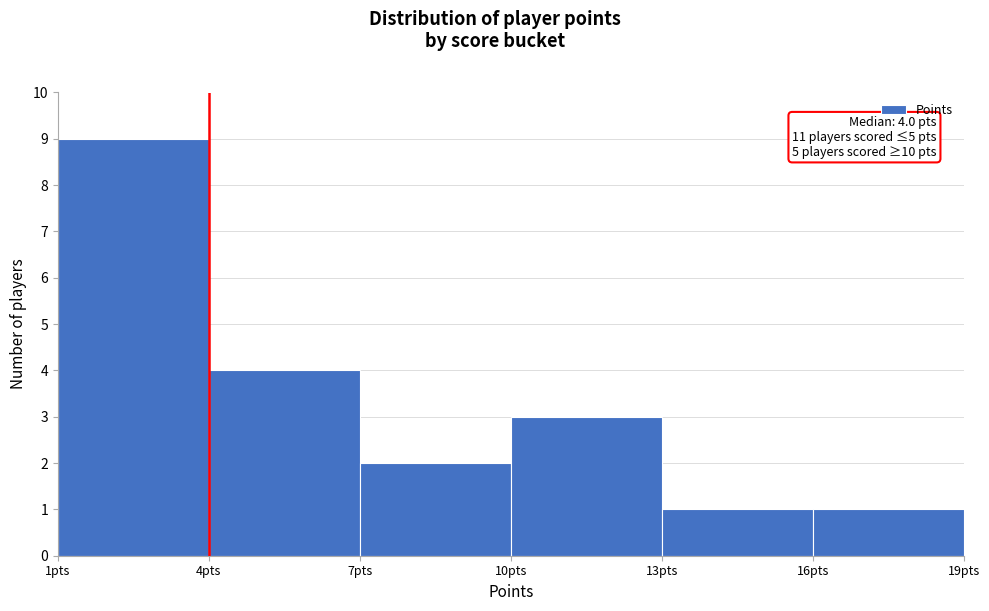

Over which range of the x-axis is the bar tallest?

1 to 4